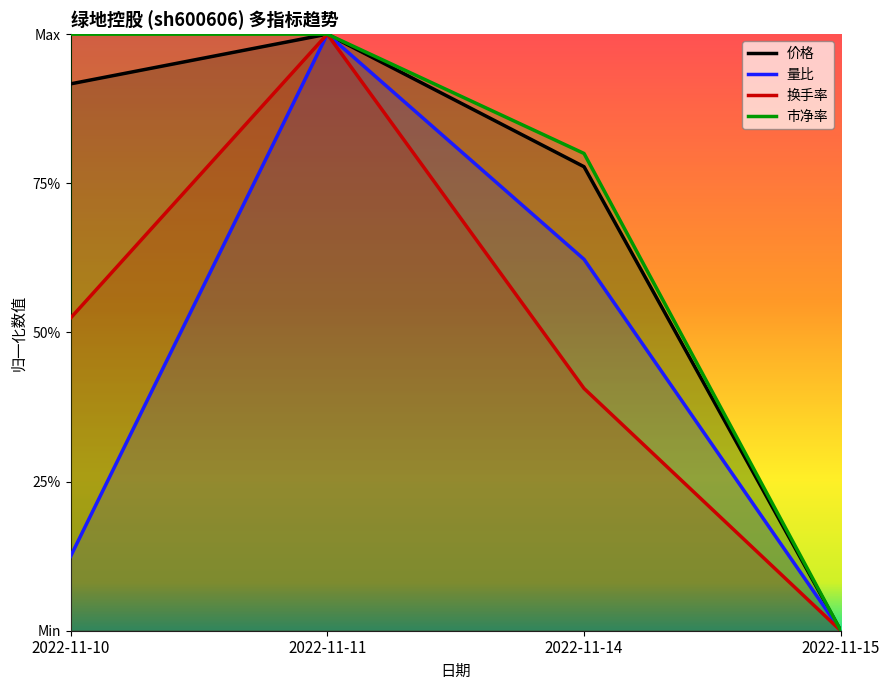

Reading left to right, transcribe all the data shown in this chart.

价格: 0.9	1.0	0.8	0.0
量比: 0.1	1.0	0.6	0.0
换手率: 0.5	1.0	0.4	0.0
市净率: 1.0	1.0	0.8	0.0